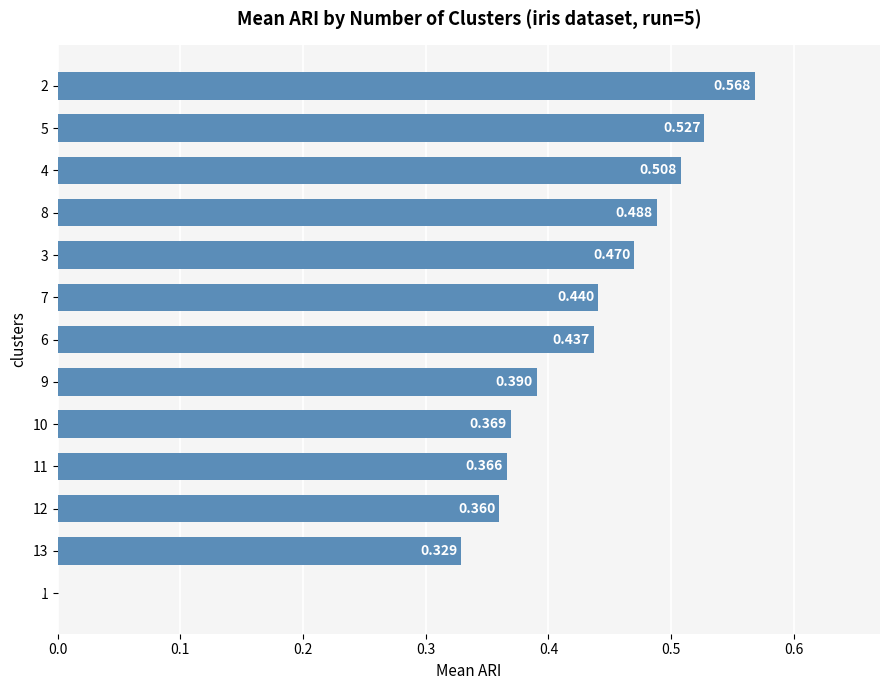

Which category has the highest value across all series?

2